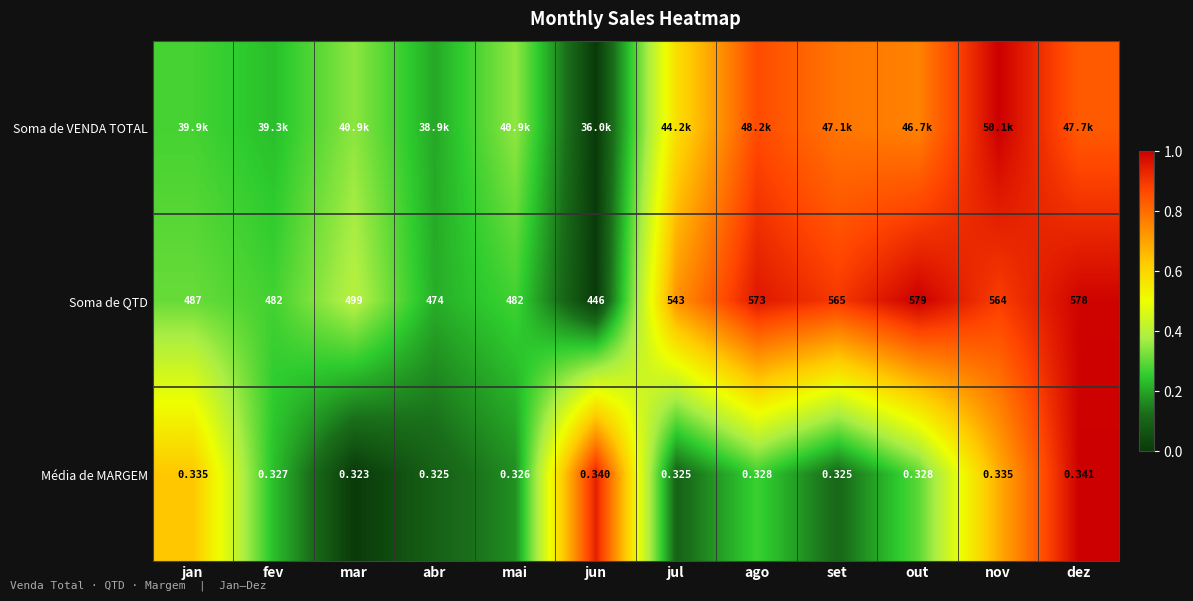

At which label does Média de MARGEM reach its minimum?

mar